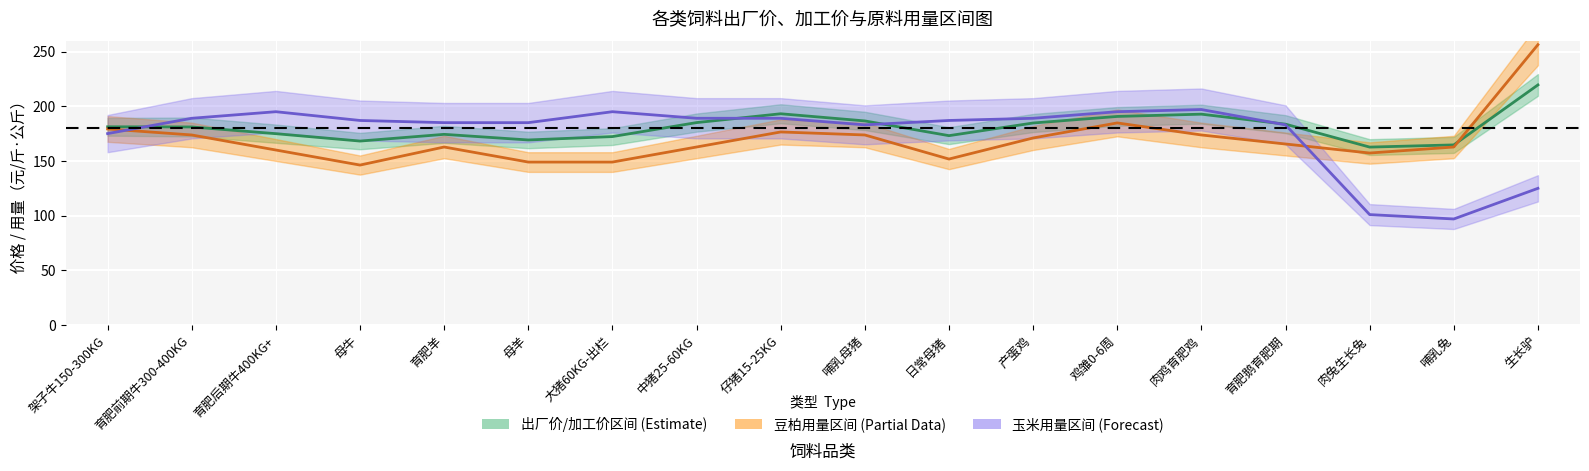

The value of 豆柏均线 at 架子牛150-300KG is 179.2. True or false?

True